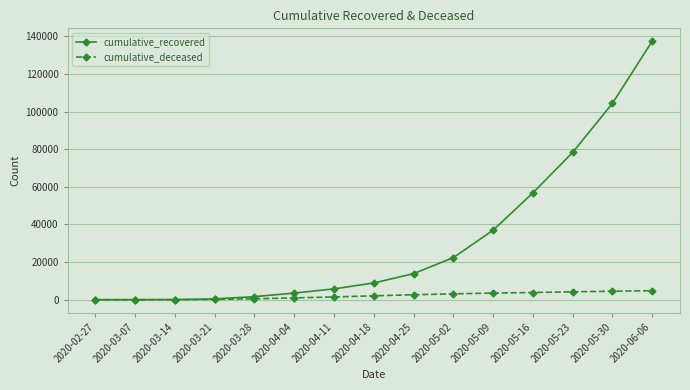

How many lines are shown in the chart?

2